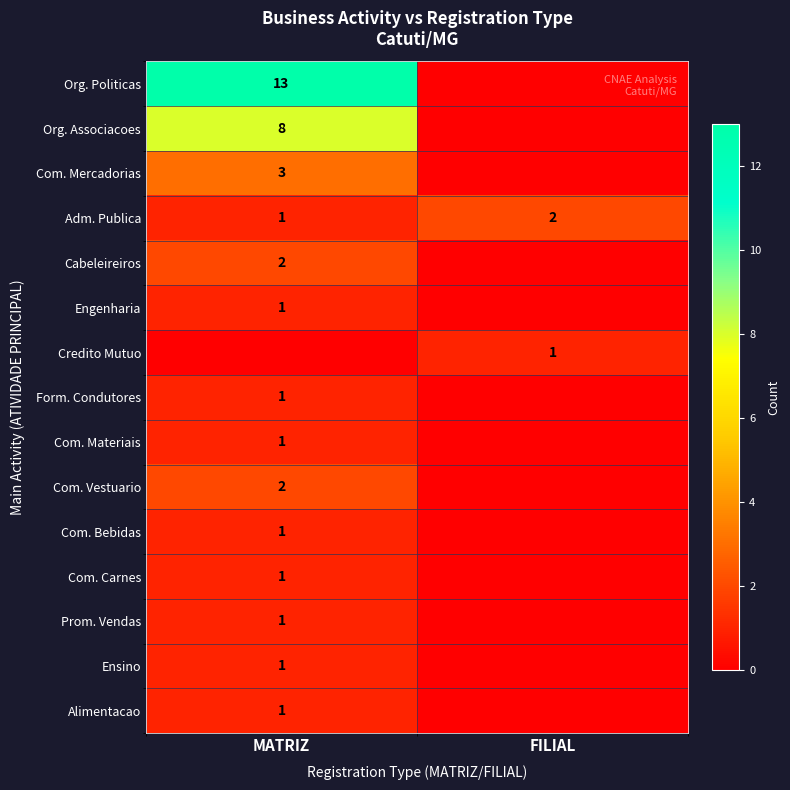

What is the total value across all series at MATRIZ?

37